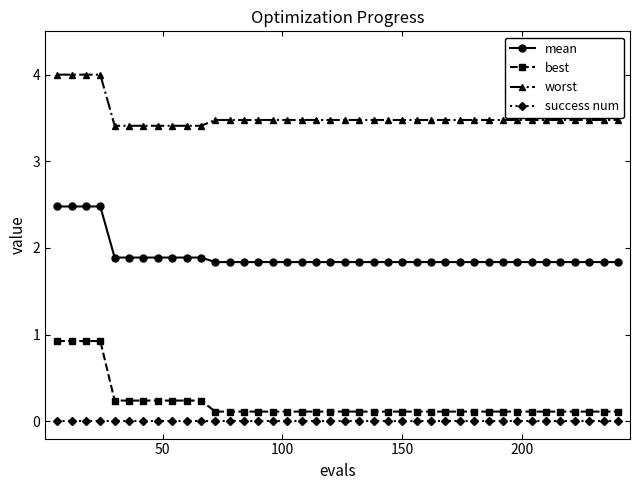

Rank the series by their maximum value, from lowest to highest.

success num, best, mean, worst